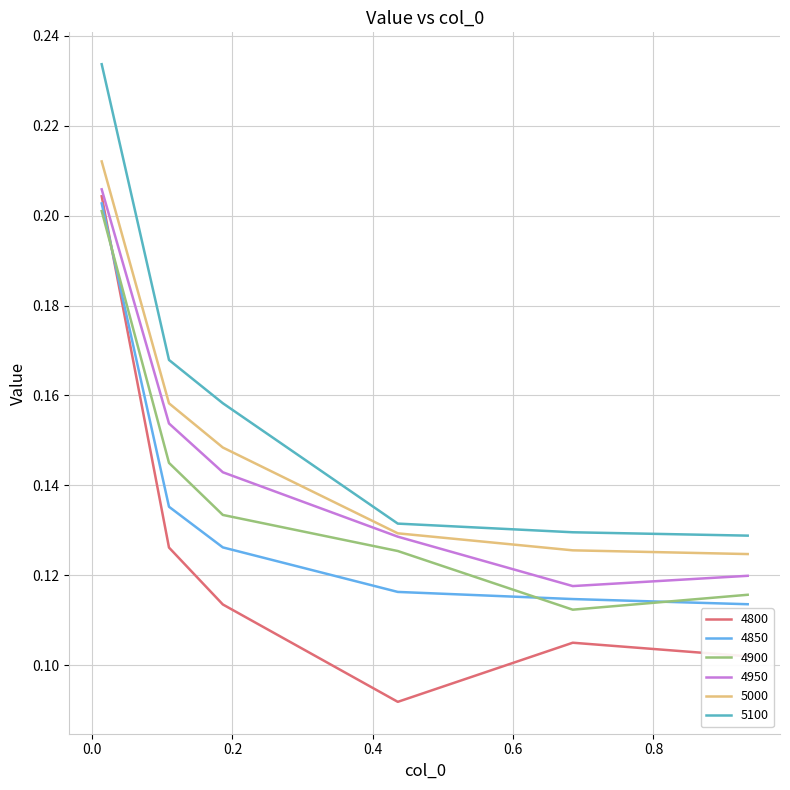

Which series has the largest total across all categories?

5100